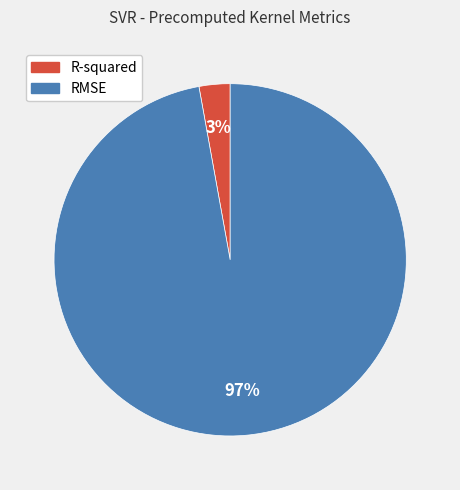

True or false: R-squared accounts for 11% of the total.

False